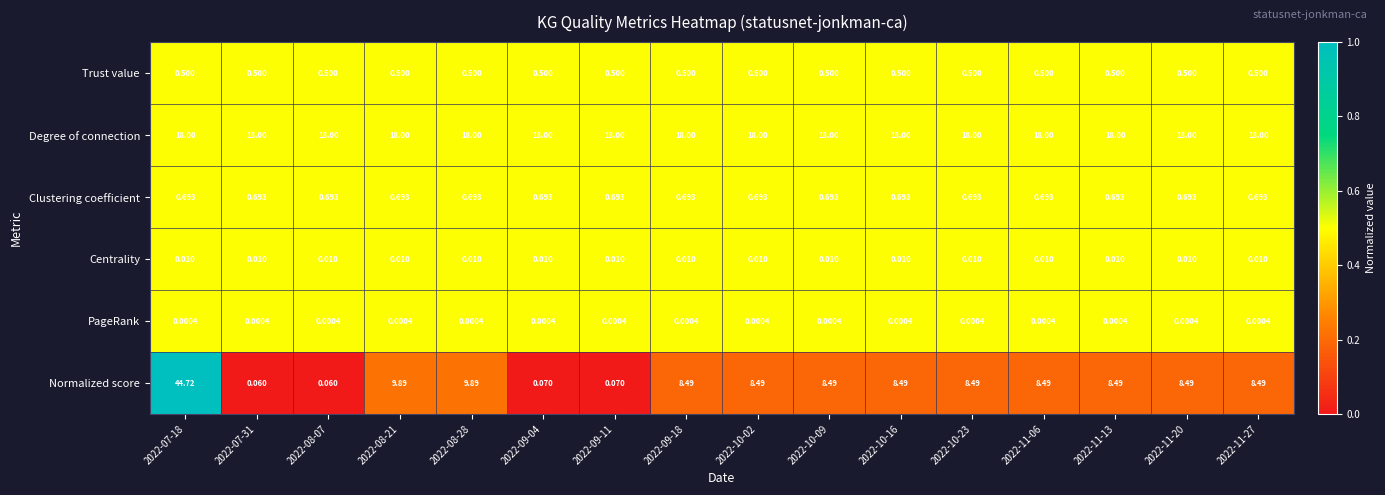

Which series has the largest total across all categories?

Degree of connection